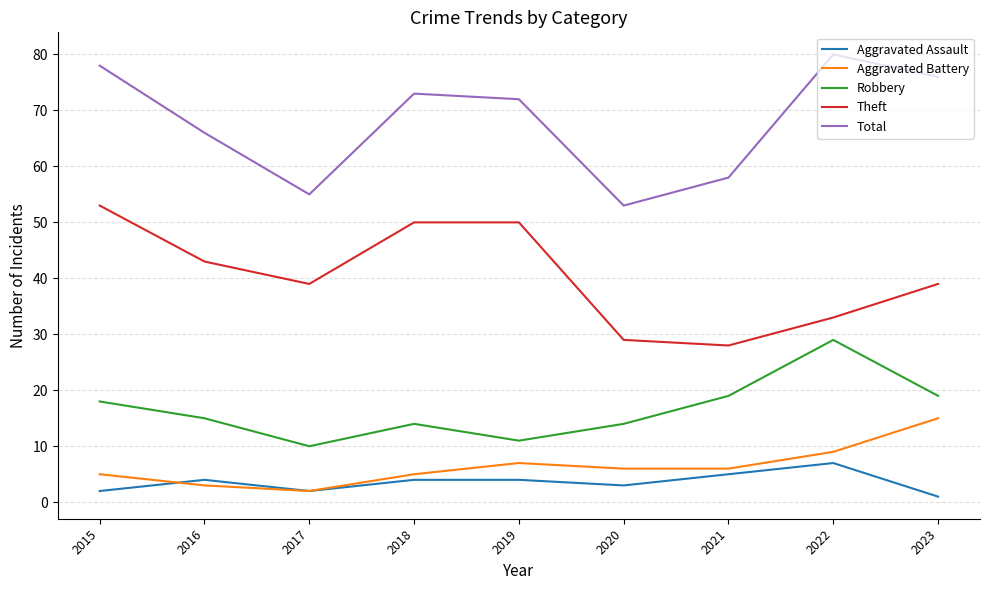

In Aggravated Assault, how many points are lower than both neighbors (excluding endpoints)?

2